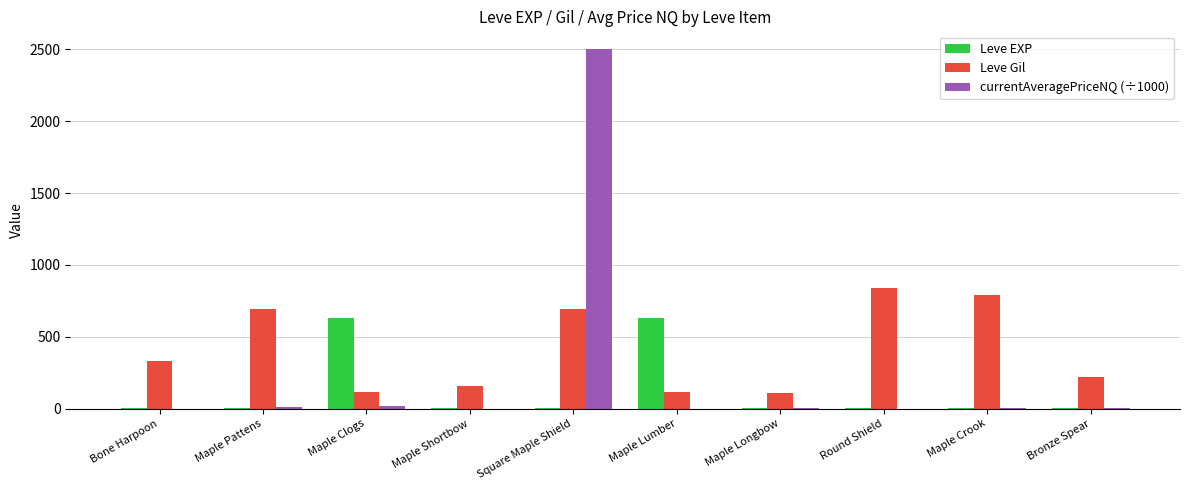

What is the sum of the Leve EXP values at Square Maple Shield and Maple Longbow?

5.0